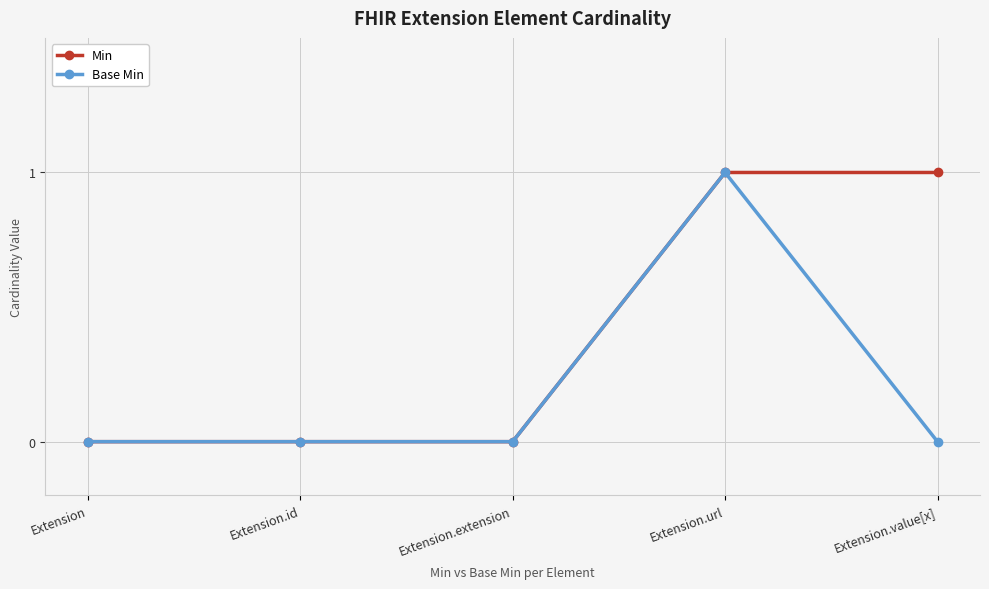

Rank the series by their average value, from highest to lowest.

Min, Base Min